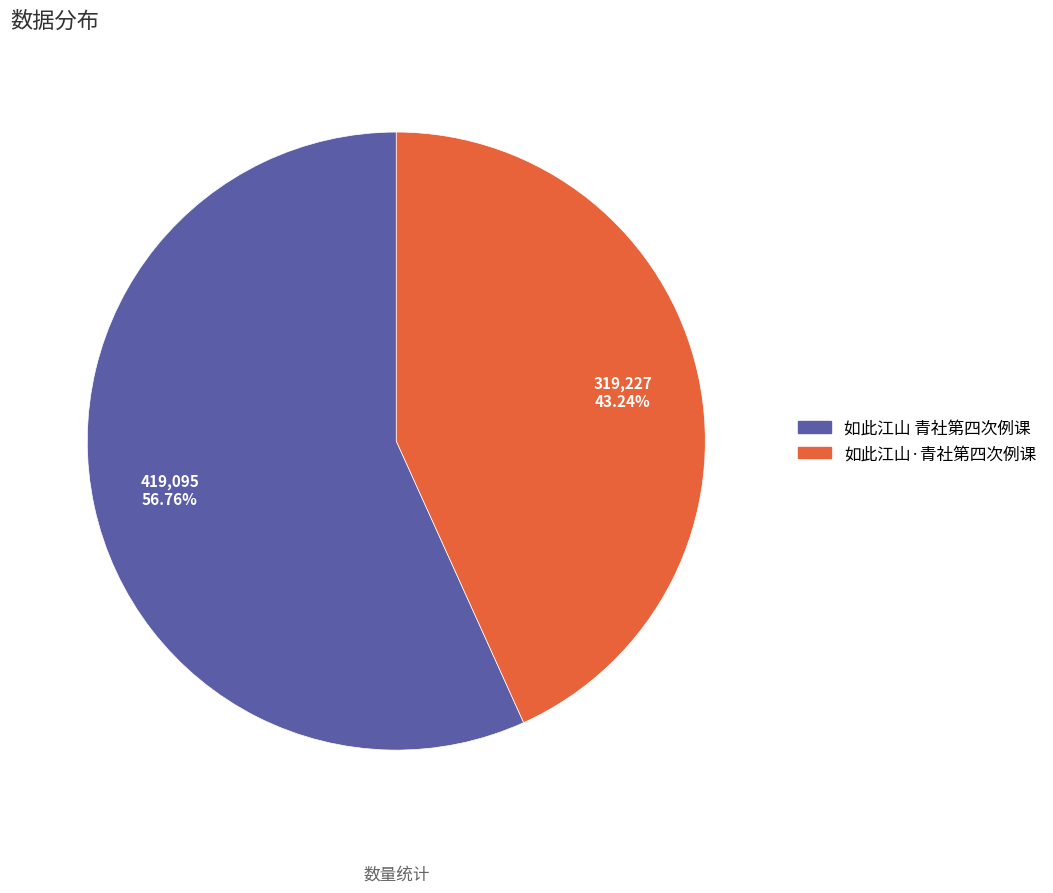

How many segments does this pie chart have?

2